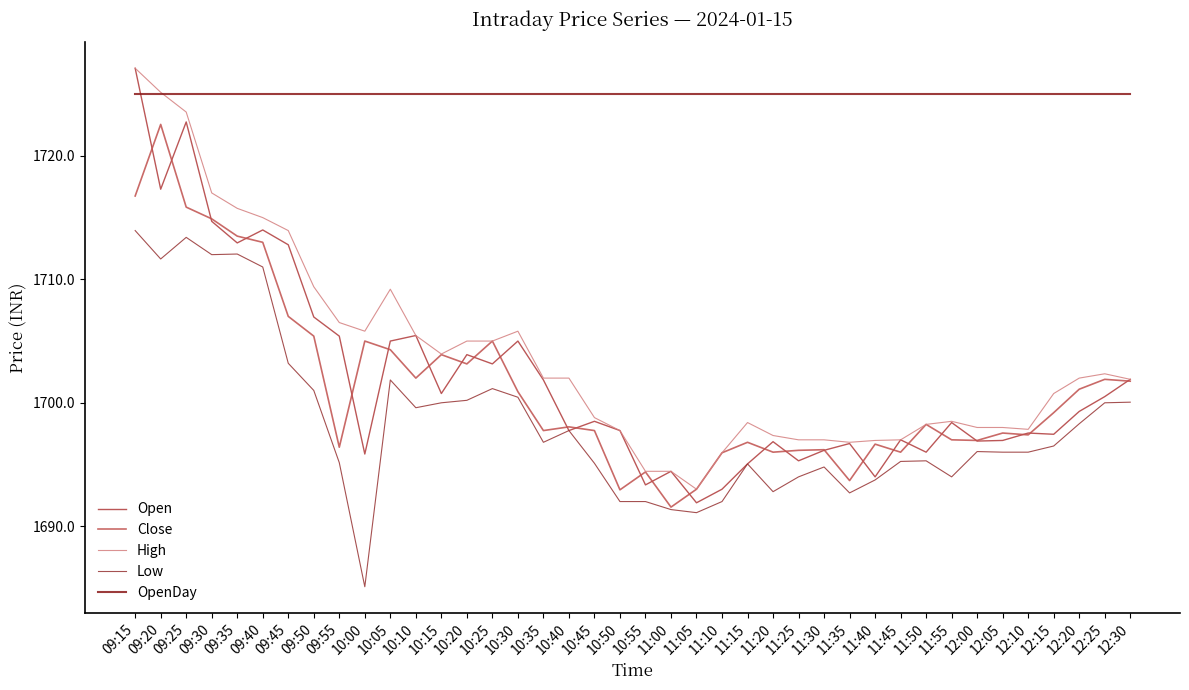

True or false: Close and OpenDay intersect in this chart.

False